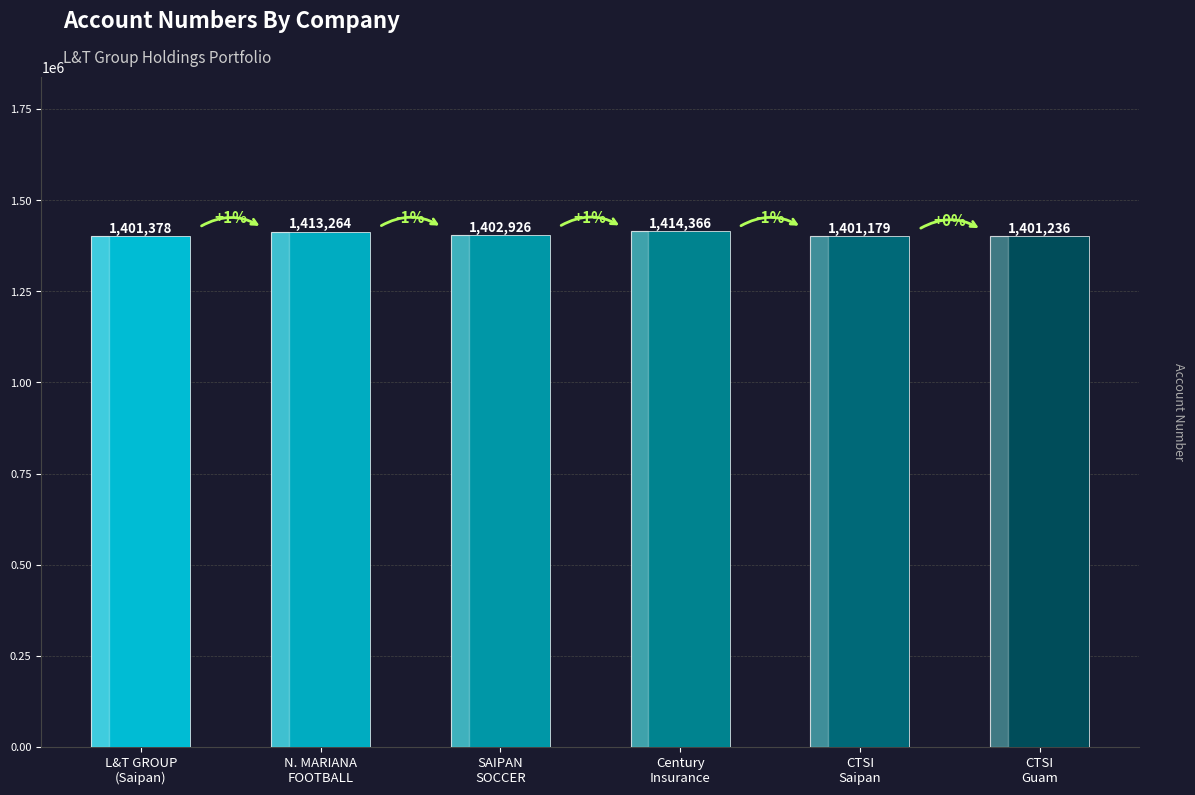

How many data points are less than 1402926?

3